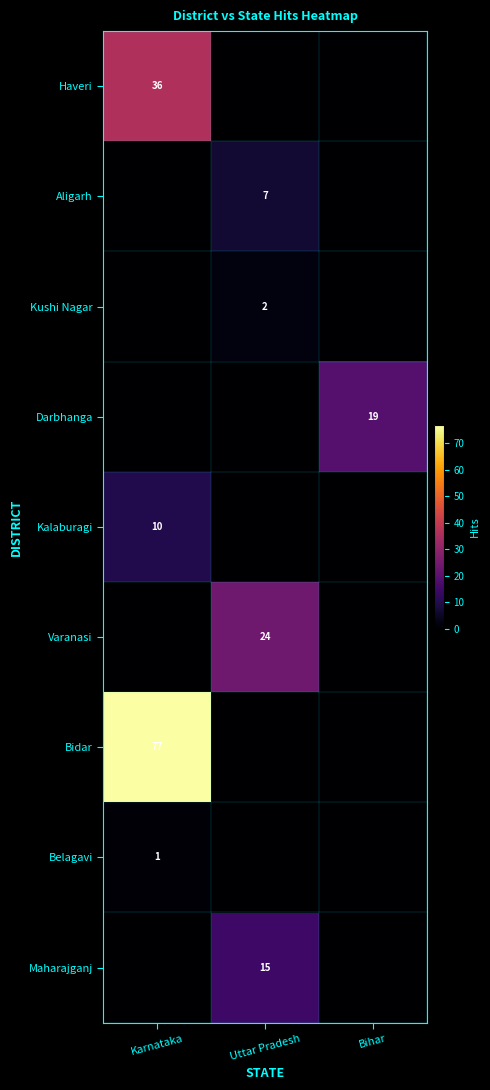

Which label corresponds to the largest value in the chart?

Karnataka